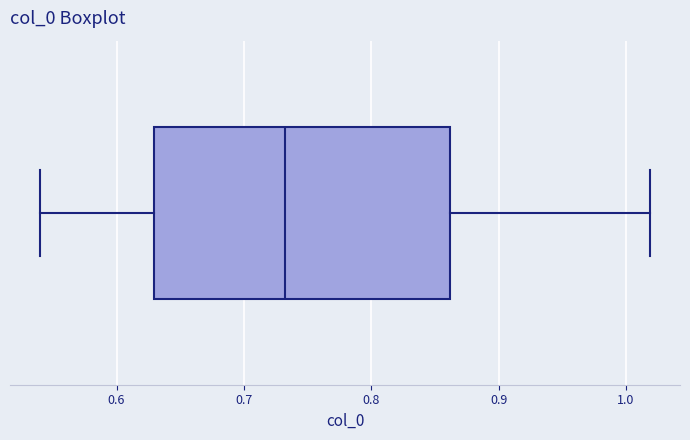

Read this box plot against the x-axis: the position of the median line, the range covered by the box, and the ends of both whiskers. The values are not printed on the chart, so give them approximately, as read against the axis.

median 0.73, box 0.63 to 0.86, whiskers 0.54 to 1.02